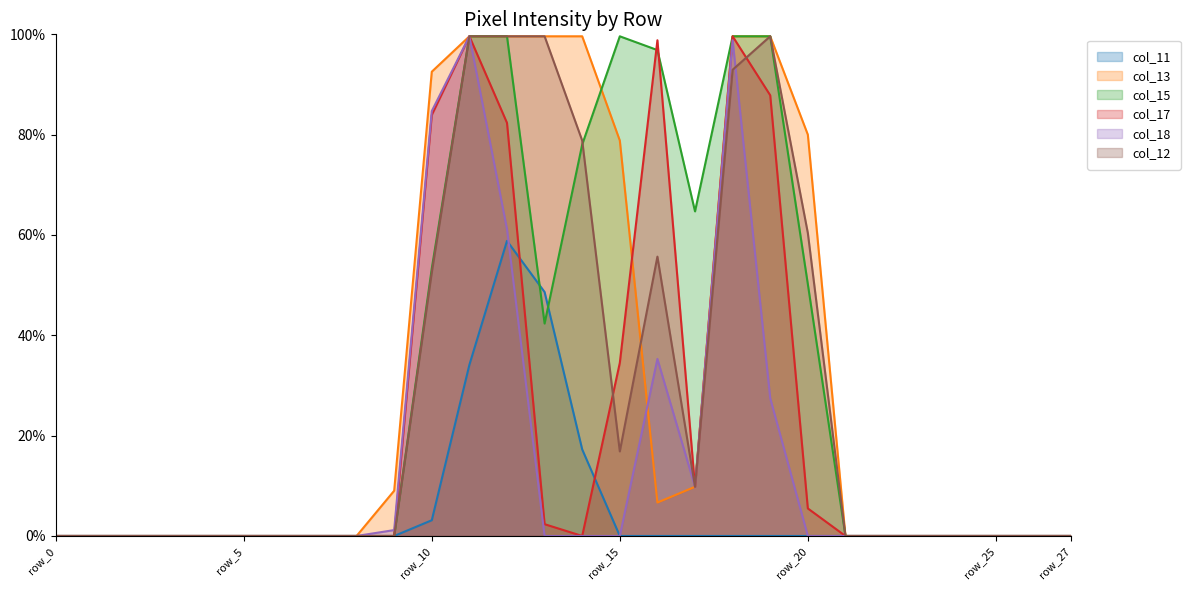

Where do col_11 and col_18 first cross each other?

row_12 and row_13